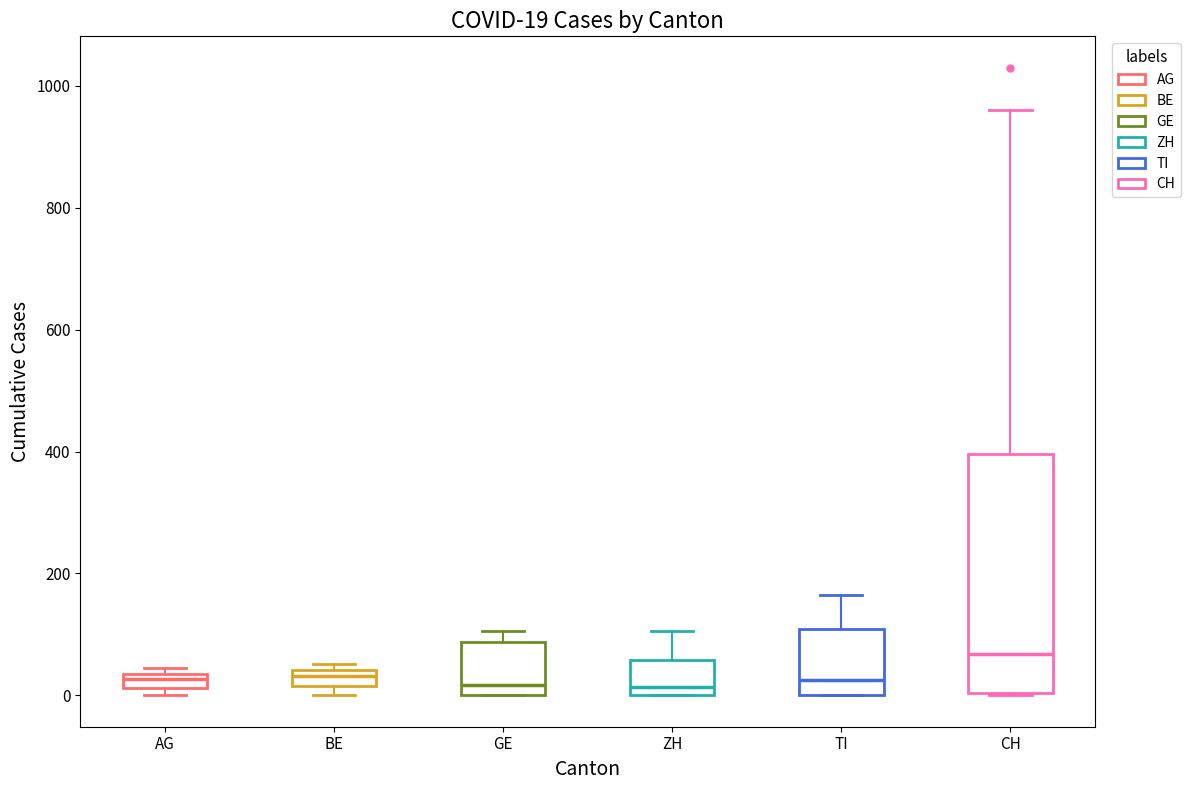

Which box is the tallest, from its lower edge to its upper edge?

CH